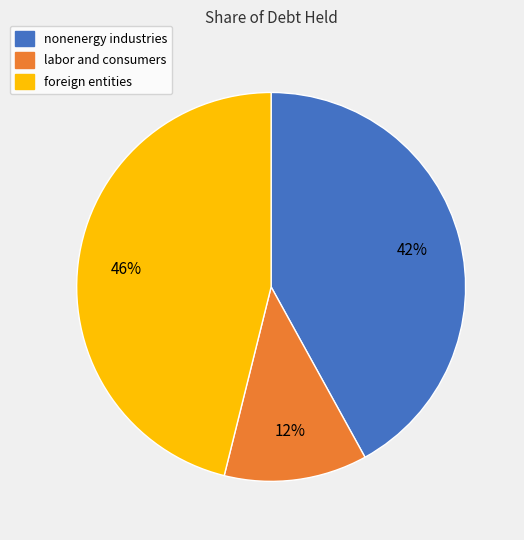

What percentage is the labor and consumers slice, to the nearest percent?

12%